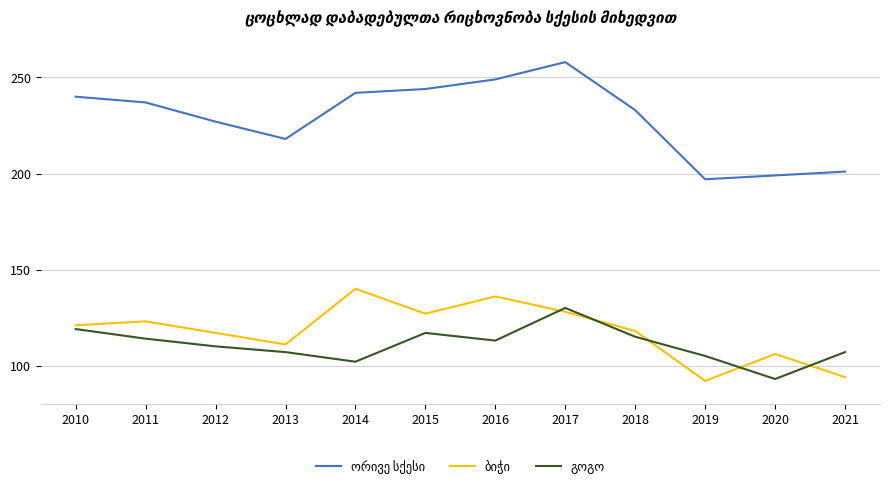

What is the greatest value displayed?

258